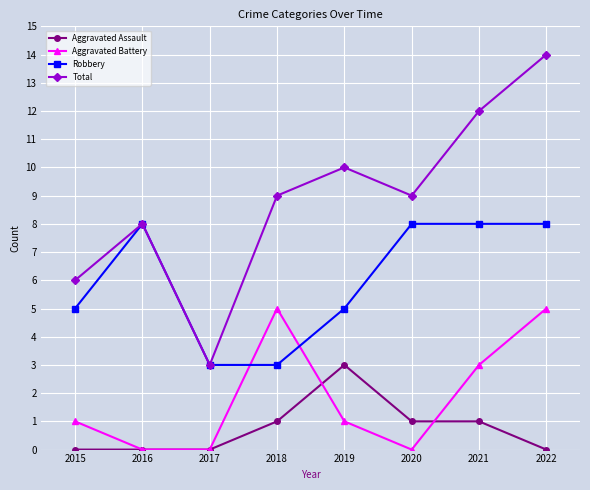

Rank the series by their maximum value, from lowest to highest.

Aggravated Assault, Aggravated Battery, Robbery, Total